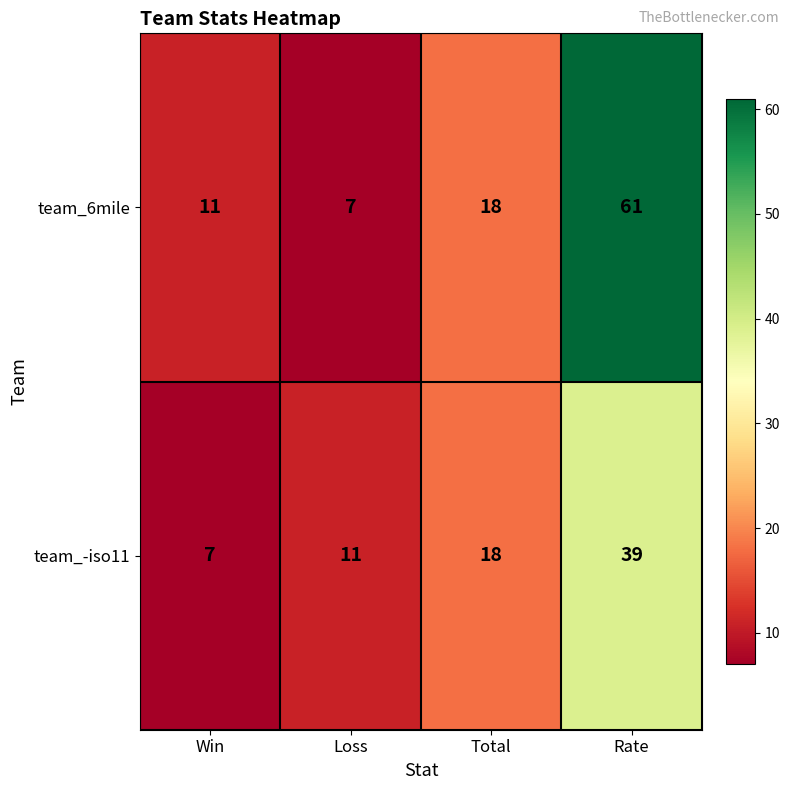

What value does the team_6mile series have at Win, to the nearest 5?

10